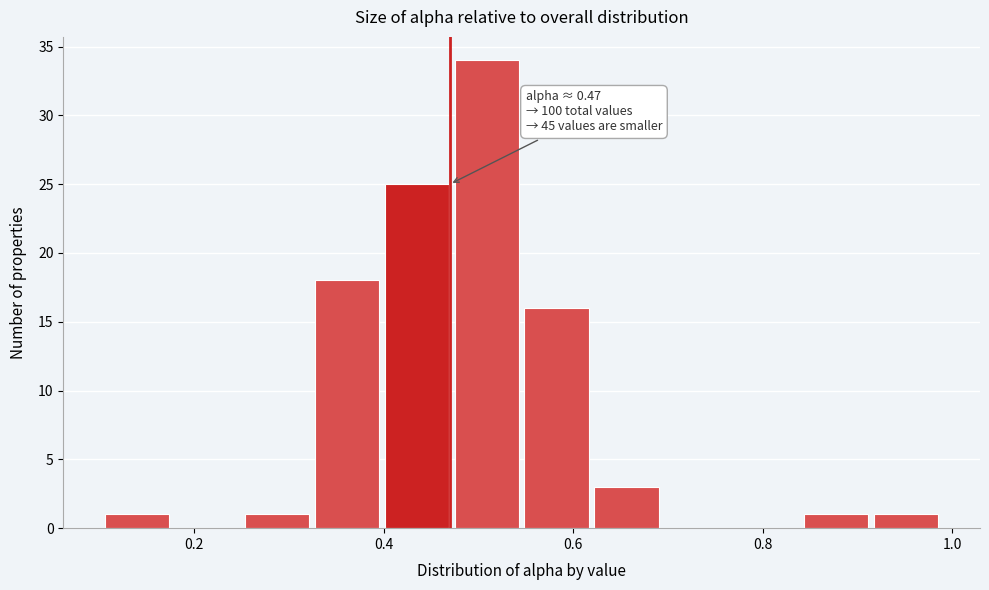

Read against the x-axis, roughly where is the centre of the tallest bar?

0.50